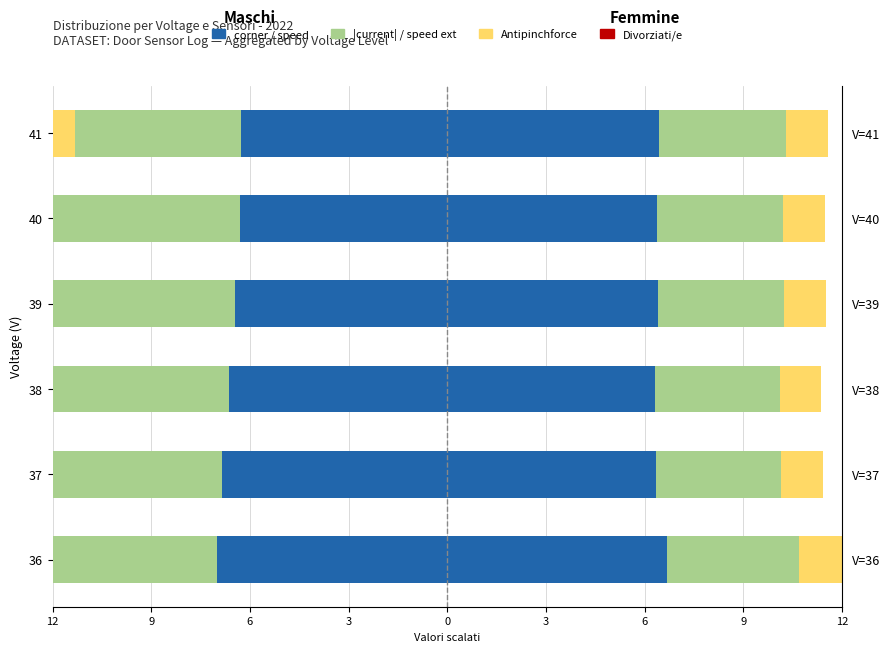

True or false: Antipinchforce right has a value of 0.6 at 37.

False